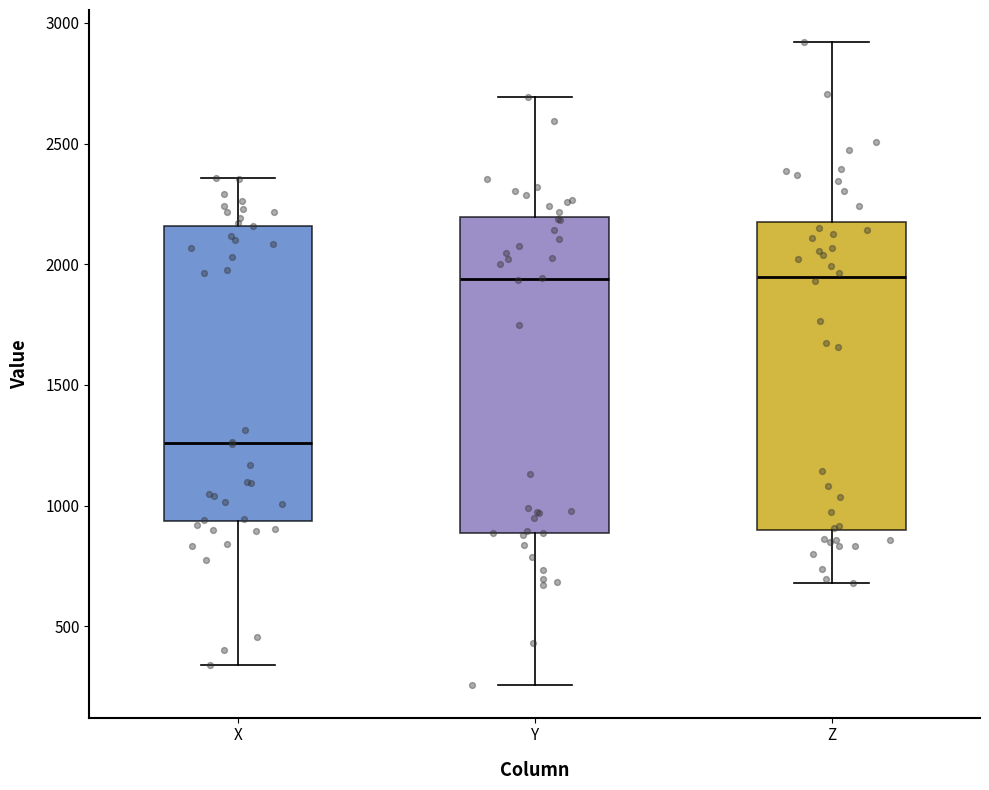

Reading left to right, transcribe this box plot: for each box, give where its median line is, the range the box spans, and where its two whiskers end, as read against the y-axis. The values are not printed on the chart, so give them approximately, as read against the axis.

X: median 1250, box 950 to 2150, whiskers 350 to 2350
Y: median 1950, box 900 to 2200, whiskers 250 to 2700
Z: median 1950, box 900 to 2150, whiskers 700 to 2900